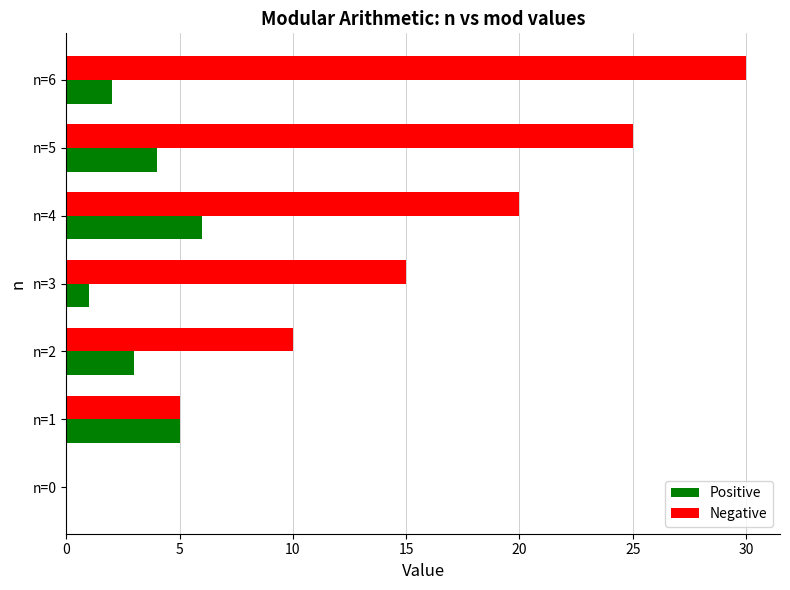

Between n=0 and n=6, which series saw the biggest shift?

Negative